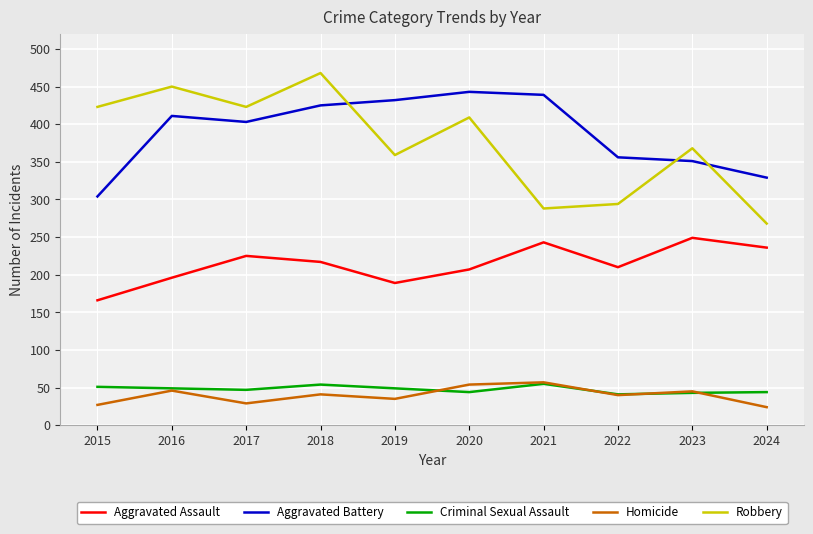

Between 2019 and 2020, which series saw the biggest shift?

Robbery